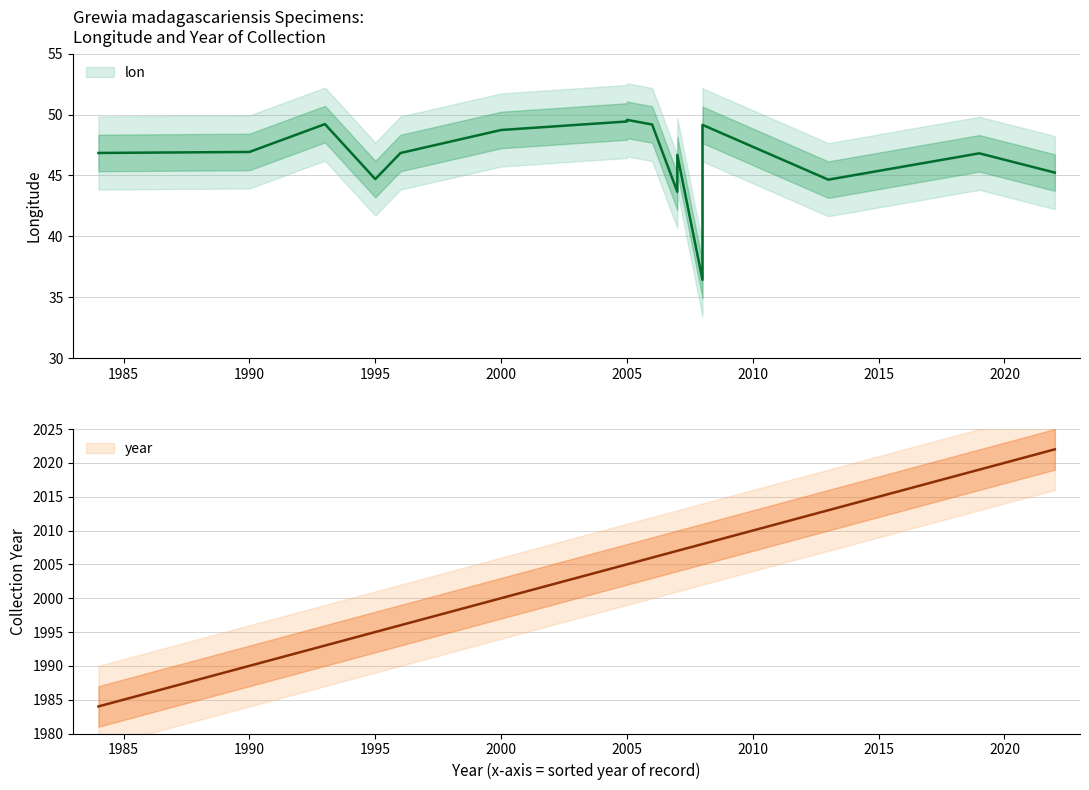

Approximately how many times larger is the value at 1990 compared to 2006?

1.0